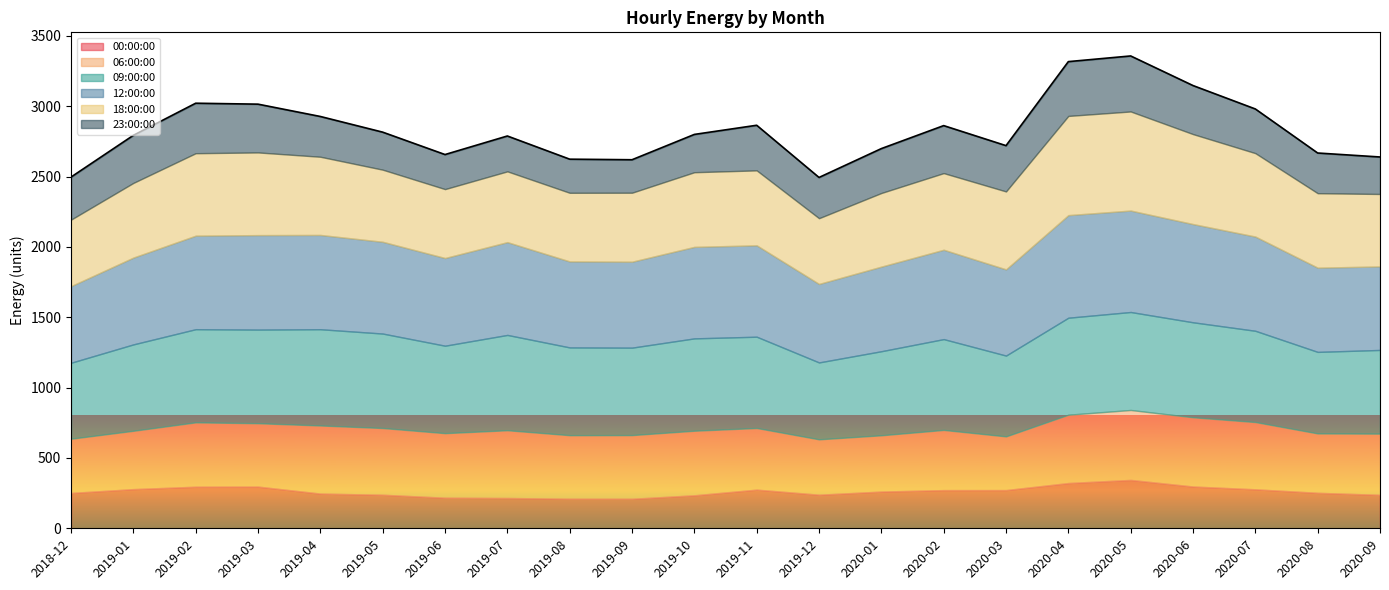

What is the maximum value for 12:00:00?

729.3